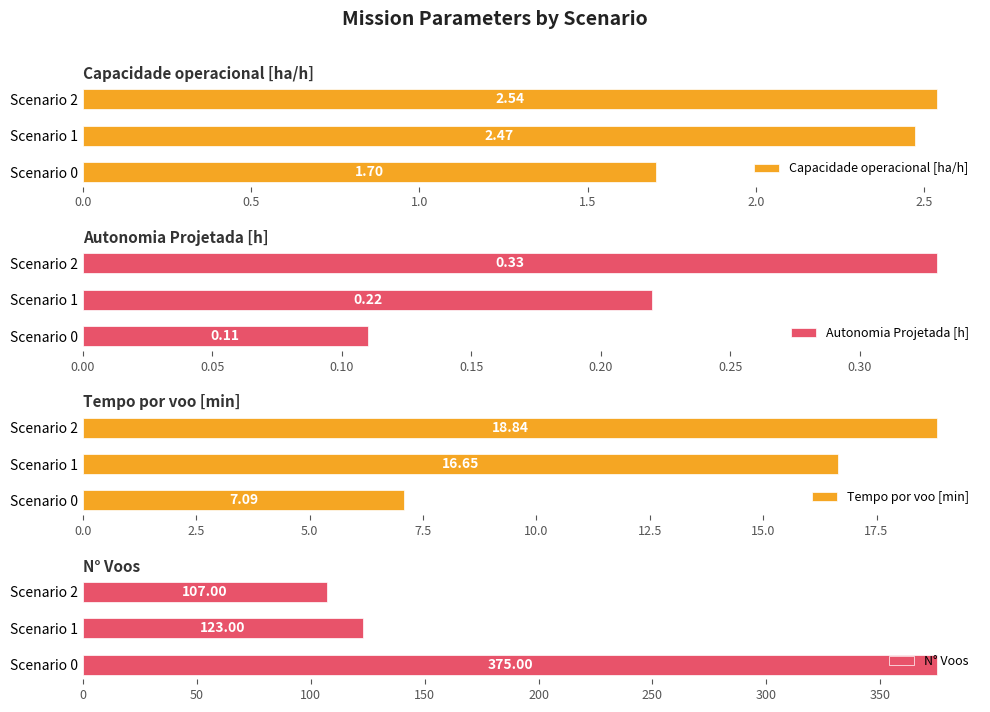

What is the value of the Autonomia Projetada [h] bar at the 3rd from the left?

0.3